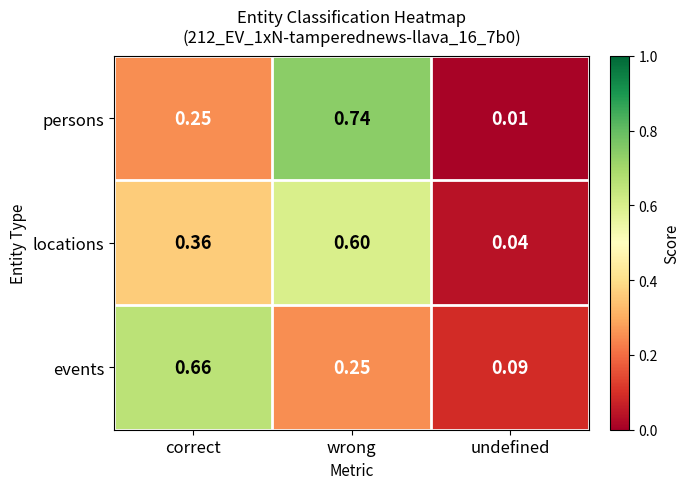

List the labels in order of events value, largest first.

correct, wrong, undefined